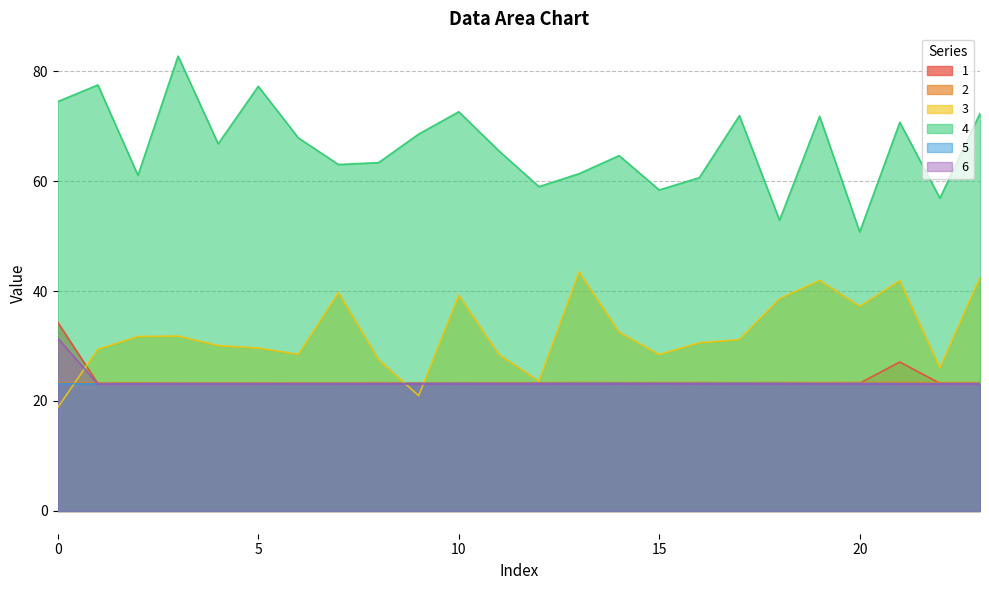

How many distinct data groups are displayed?

6